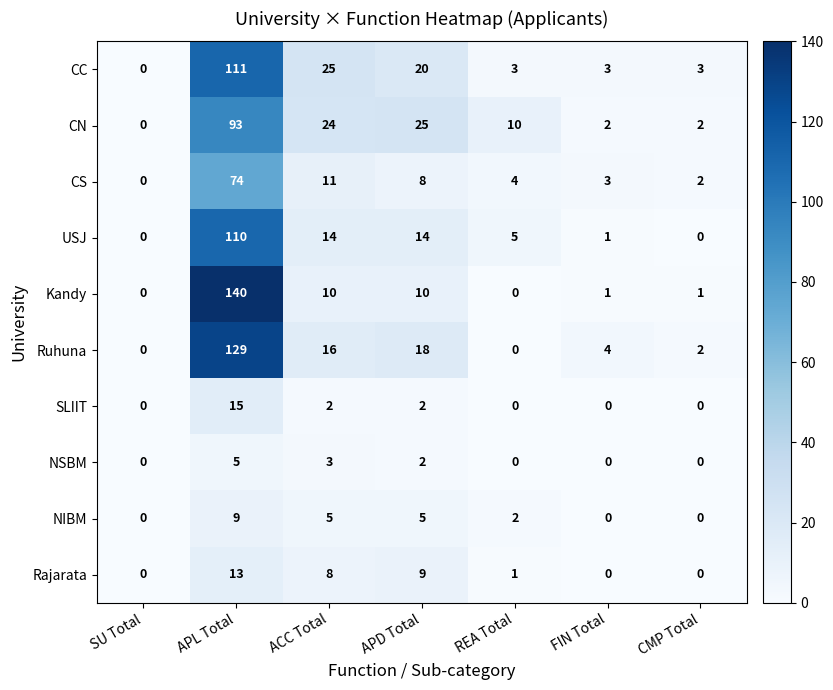

The value of CS at SU Total is 0. True or false?

True